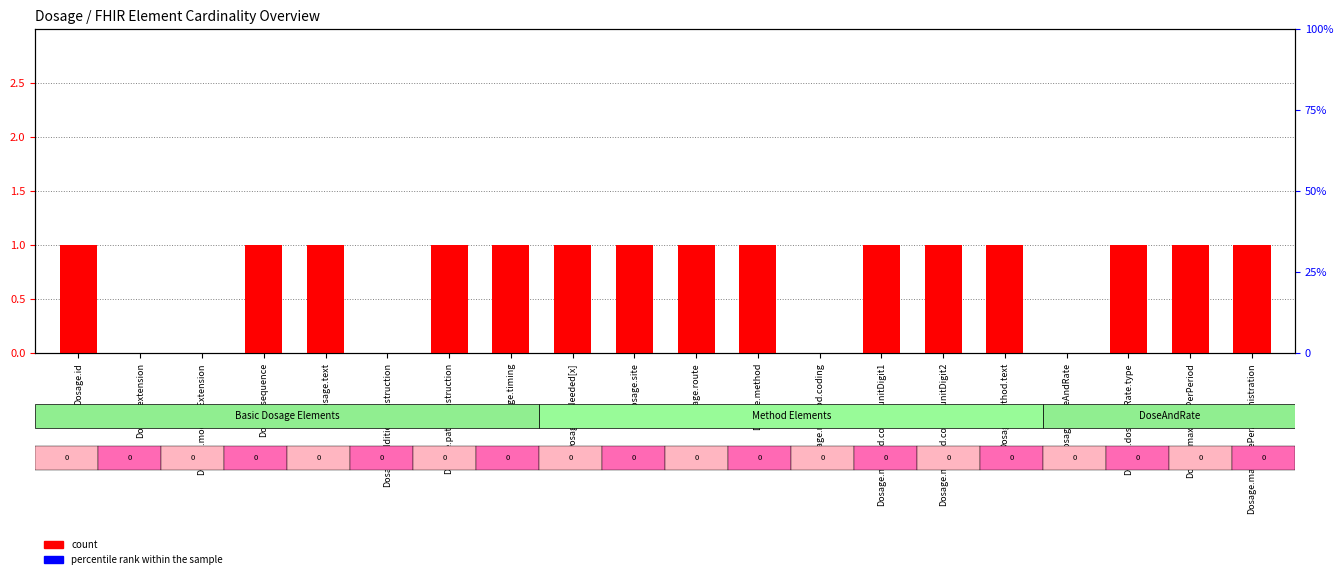

What is the greatest value displayed?

1